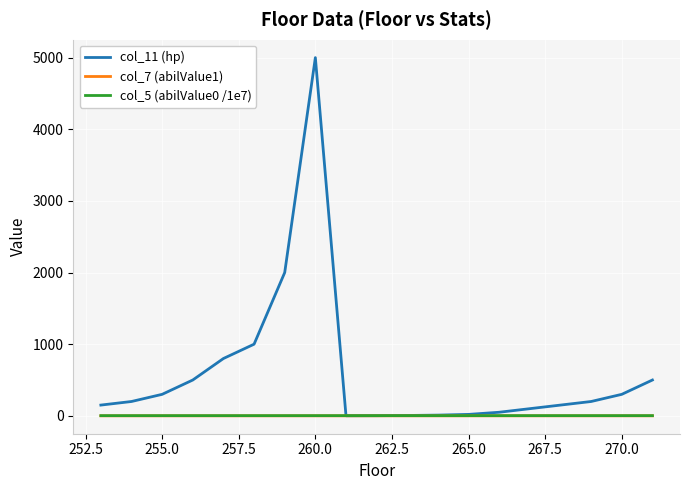

Which series has the widest spread of values?

col_11 (hp)